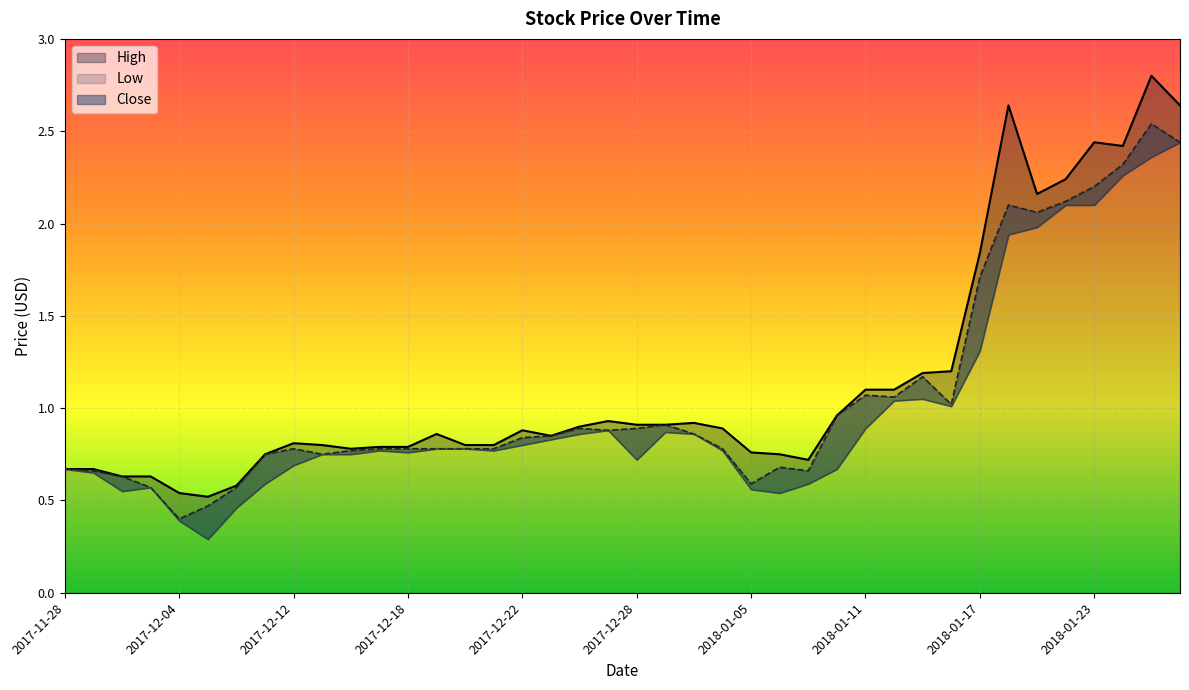

At which label is Low closest to 1?

2018-01-16